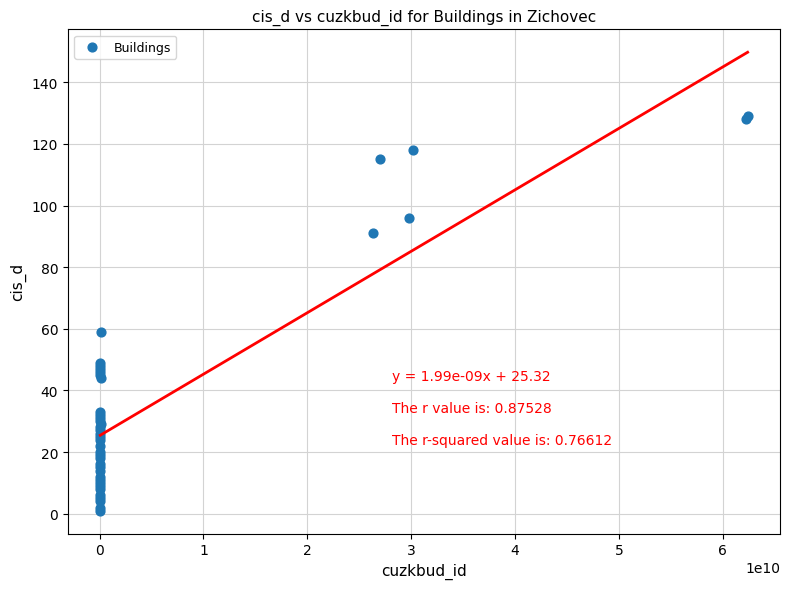

What Y value in the scatter plot is closest to 65?

59